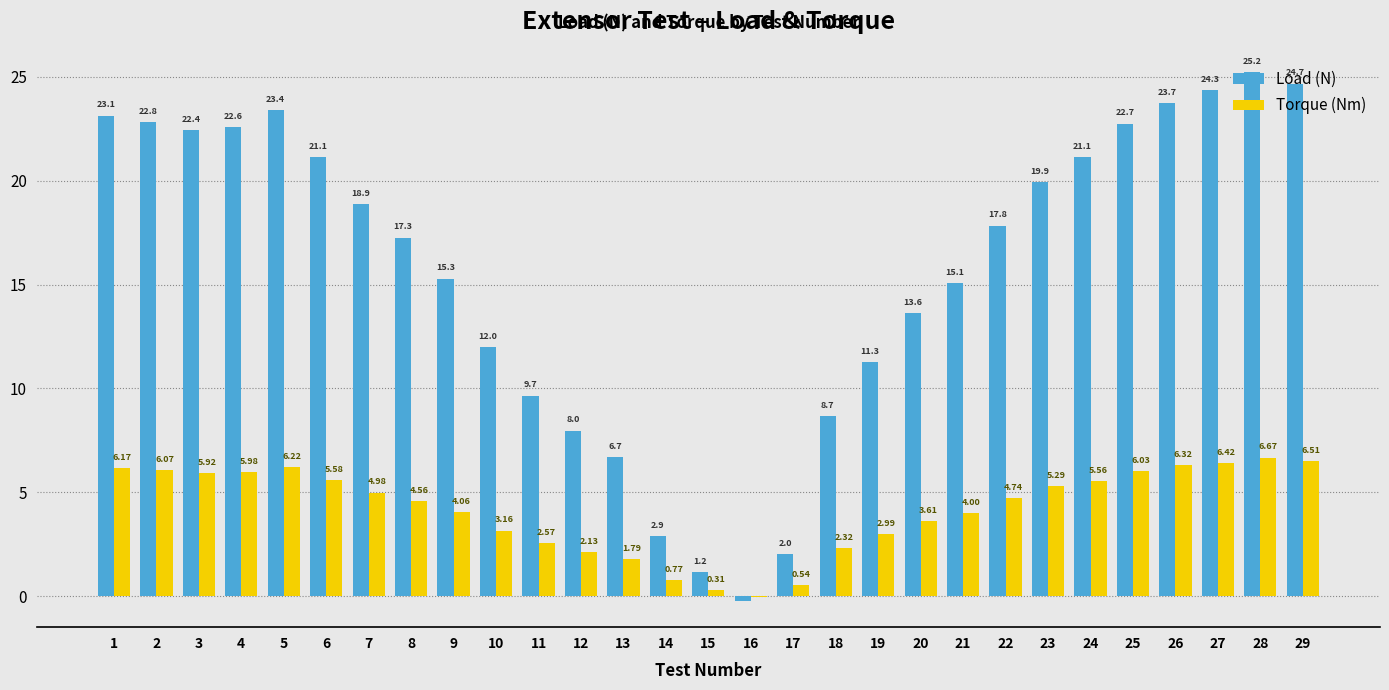

Are the bars grouped side by side (vs. stacked)?

Yes